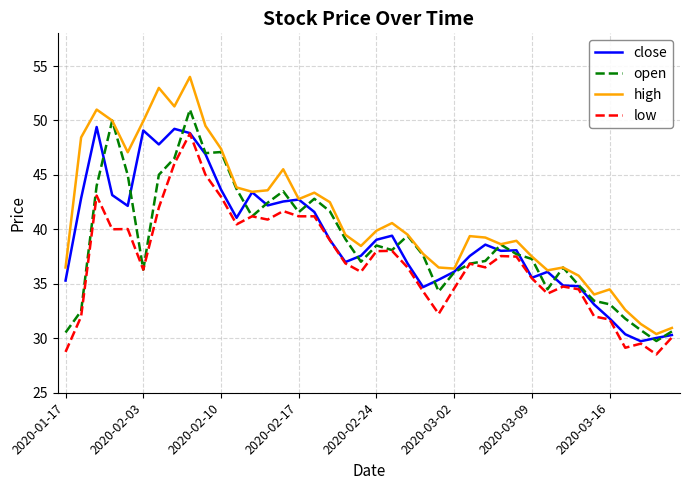

In close, how many points are lower than both neighbors (excluding endpoints)?

9